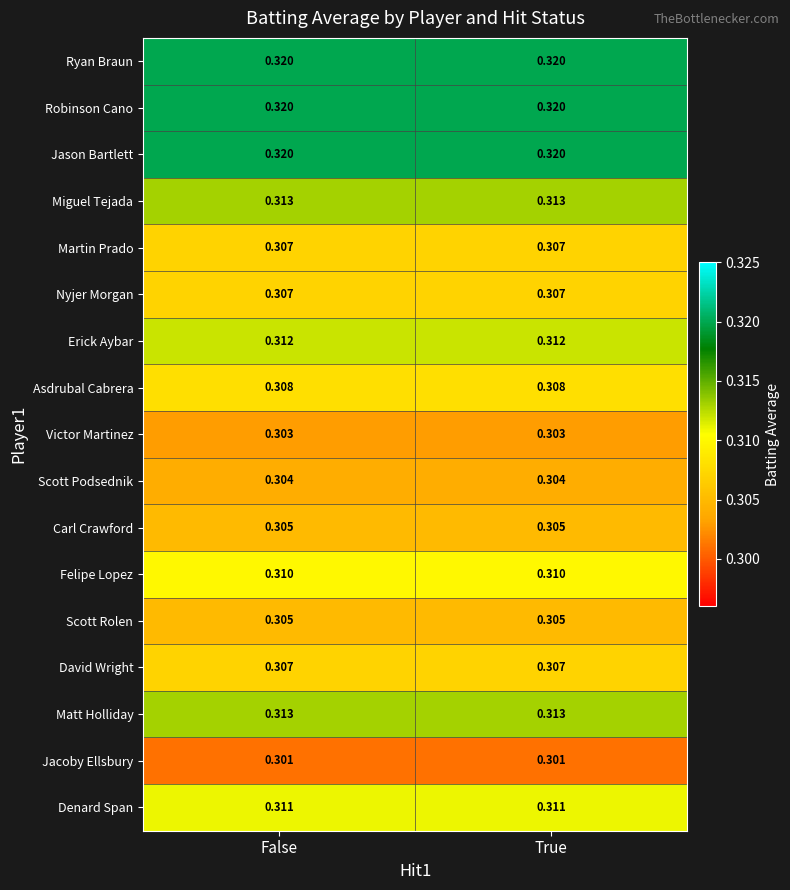

Is the value of Denard Span at False greater than the value of Miguel Tejada at True?

No